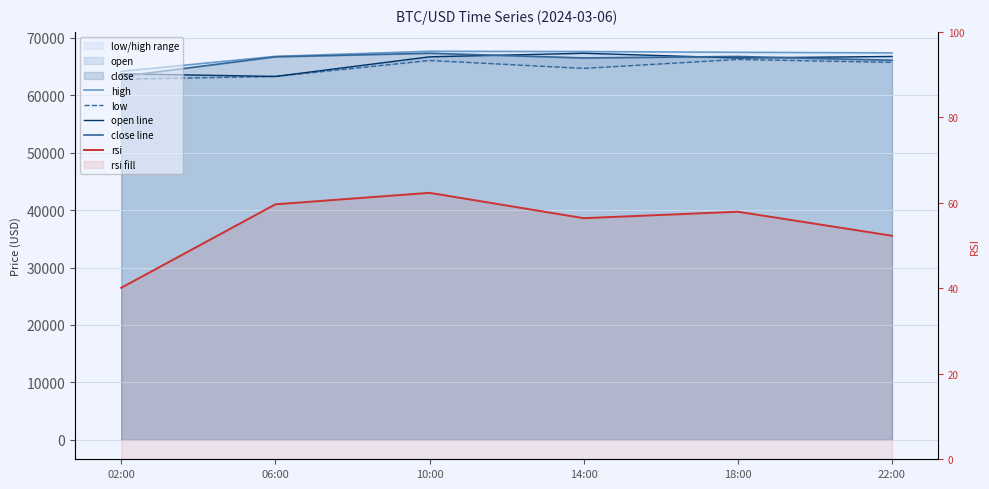

Which has a higher value, 22:00 or 18:00?

18:00